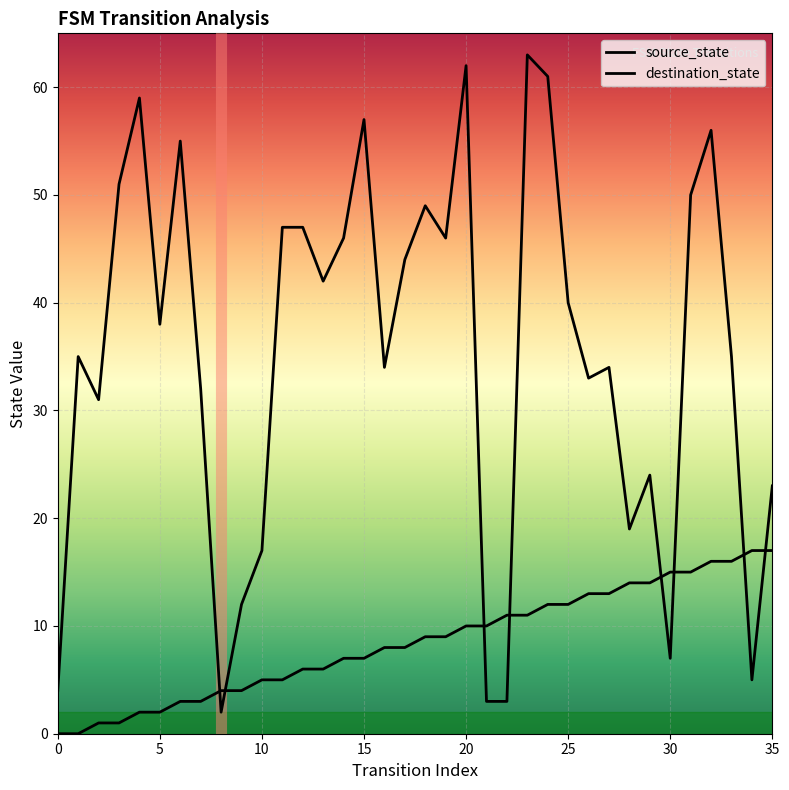

Reading left to right, extract all data points from this chart.

source_state: 0=0	1=0	2=1	3=1	4=2	5=2	6=3	7=3	8=4	9=4	10=5	11=5	12=6	13=6	14=7	15=7	16=8	17=8	18=9	19=9	20=10	21=10	22=11	23=11	24=12	25=12	26=13	27=13	28=14	29=14	30=15	31=15	32=16	33=16	34=17	35=17
destination_state: 0=4	1=35	2=31	3=51	4=59	5=38	6=55	7=32	8=2	9=12	10=17	11=47	12=47	13=42	14=46	15=57	16=34	17=44	18=49	19=46	20=62	21=3	22=3	23=63	24=61	25=40	26=33	27=34	28=19	29=24	30=7	31=50	32=56	33=35	34=5	35=23